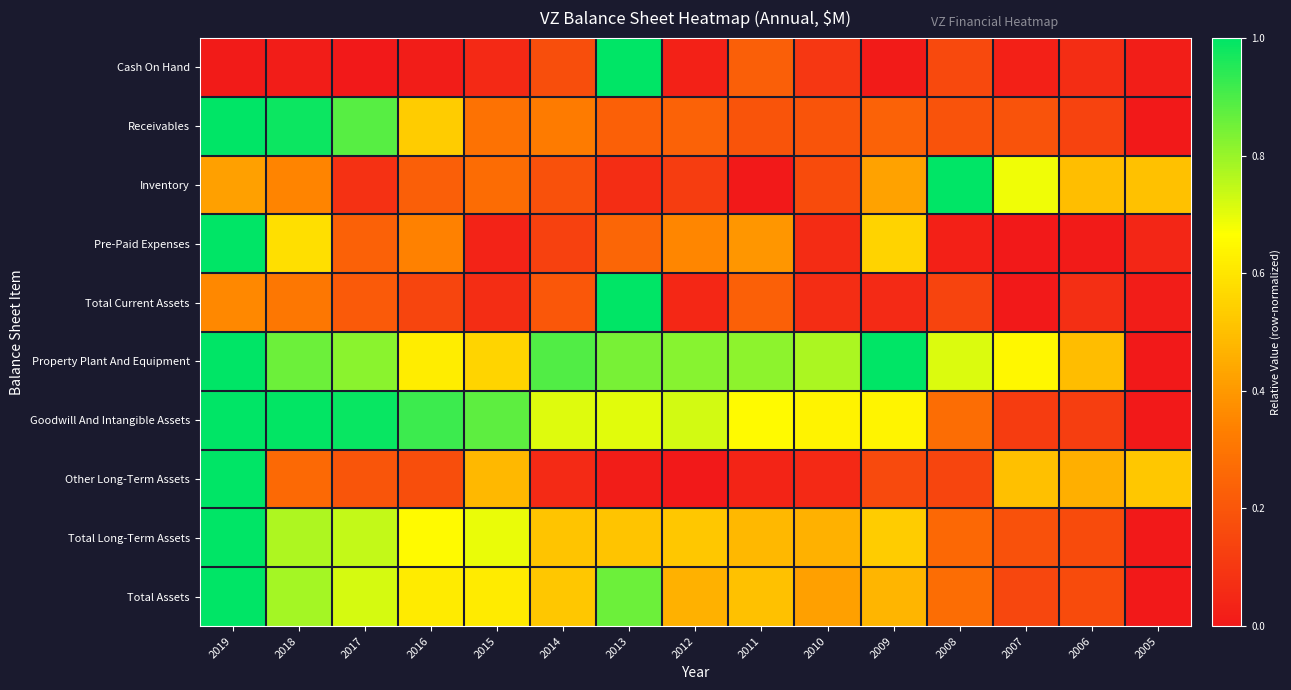

At which category does the chart reach its minimum across all series?

2017